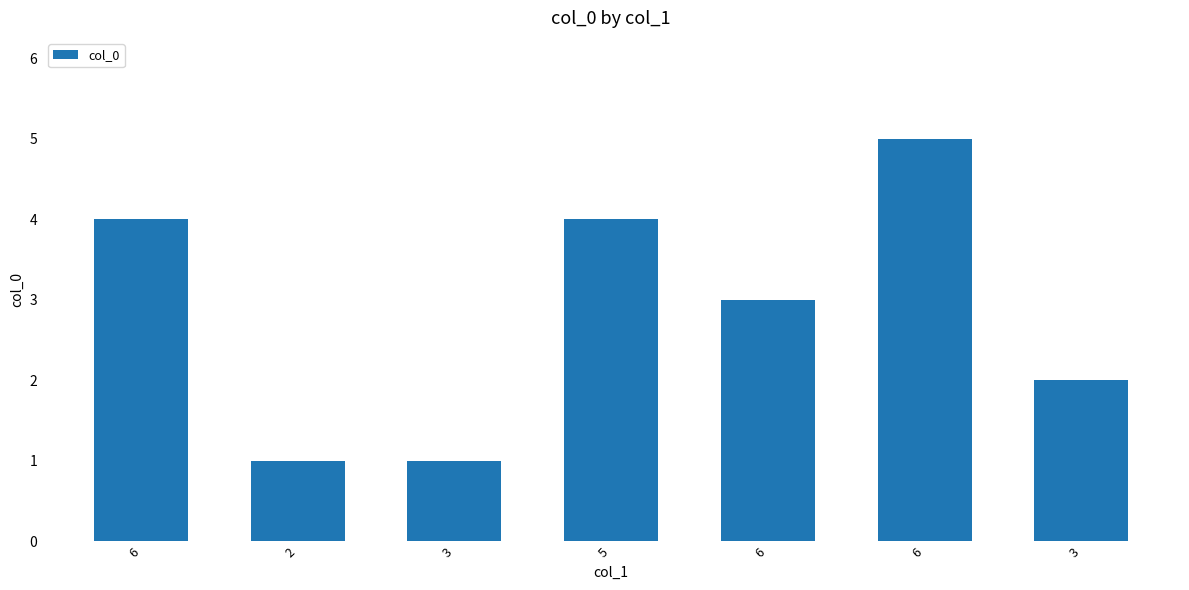

Count the number of data series in this chart.

1